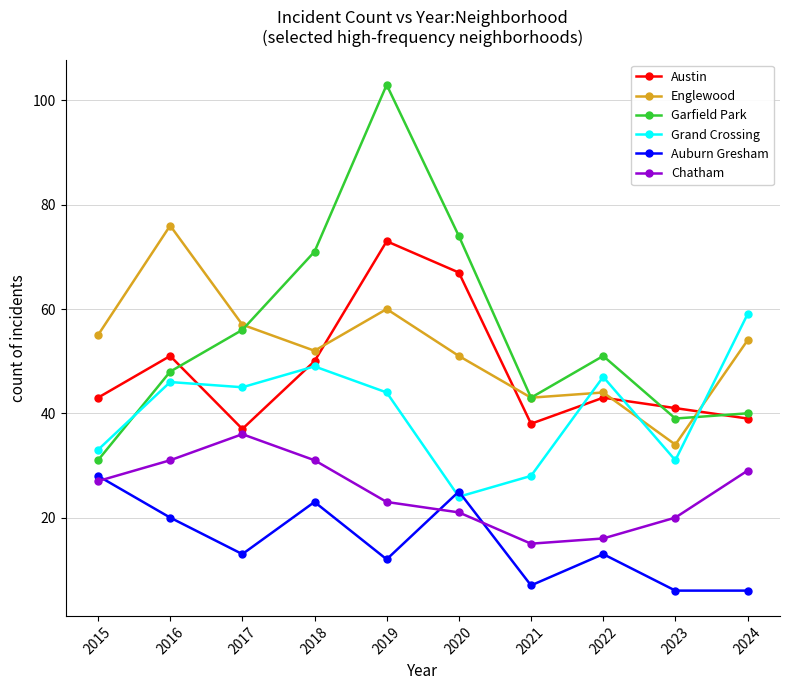

Which category has the lowest value in the Grand Crossing series?

2020